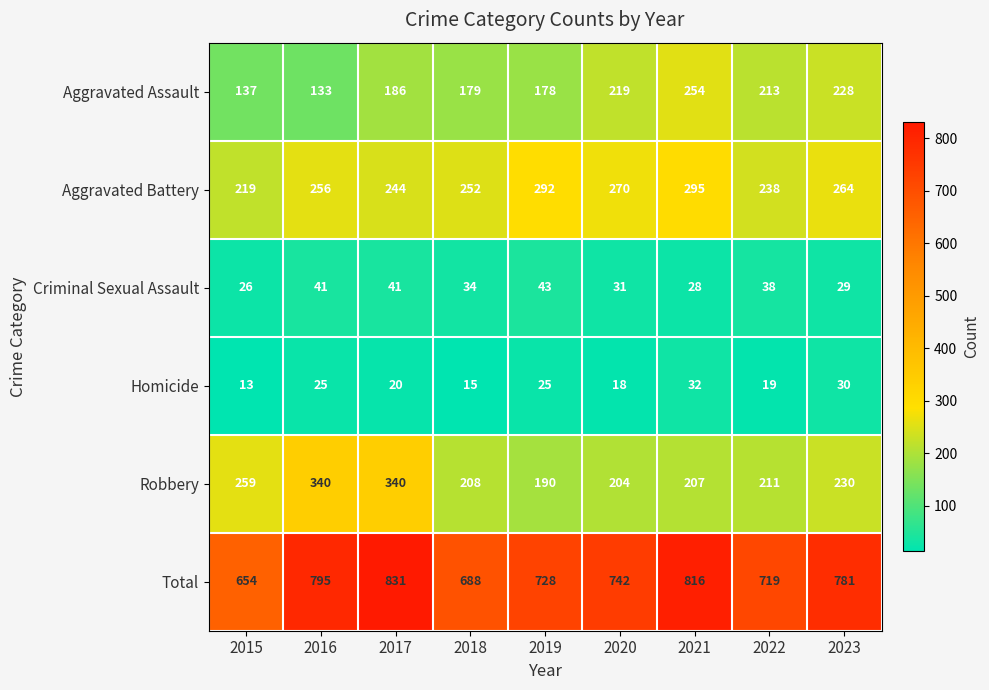

The value of Aggravated Assault at 2023 is 55. True or false?

False